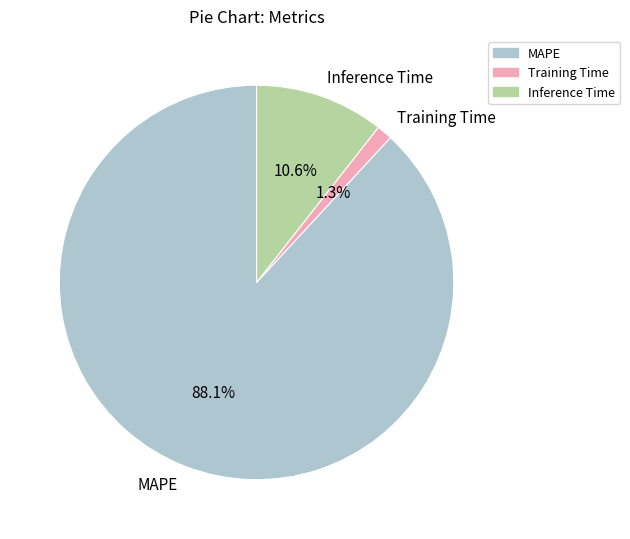

Which slice represents more than half of the pie?

MAPE